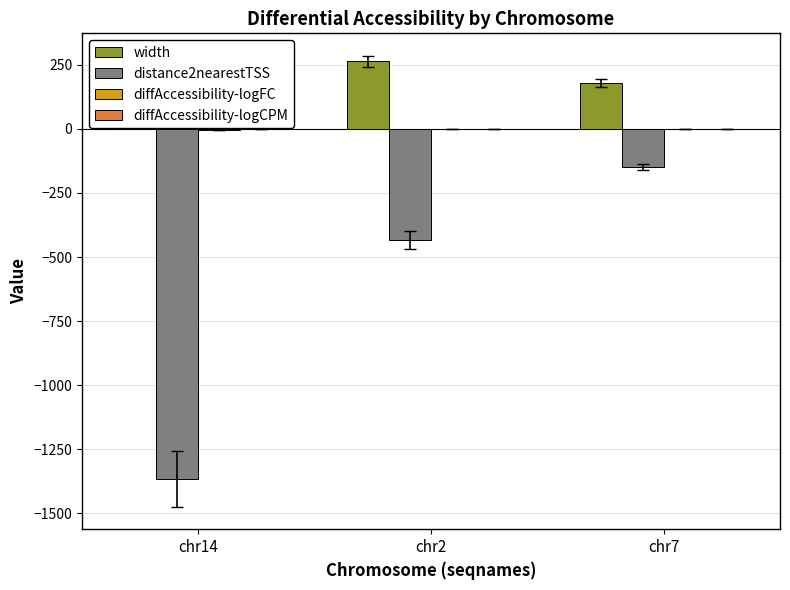

True or false: width has a value of 179.0 at chr7.

True